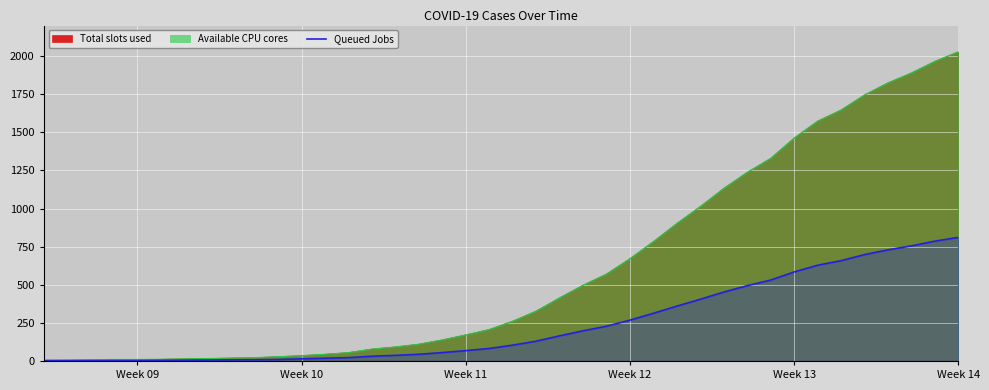

How many lines are shown in the chart?

1